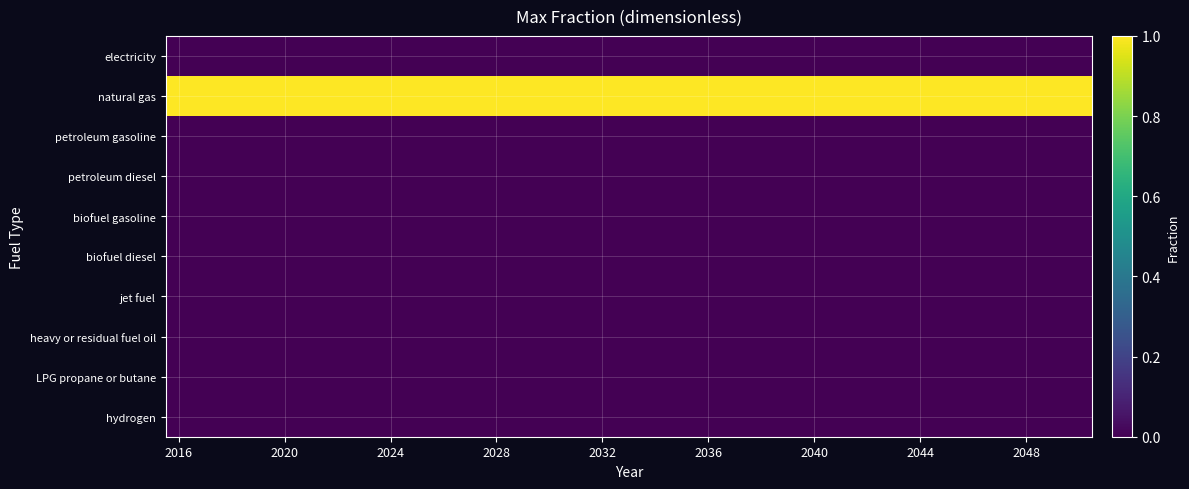

At which category is the sum across all series the highest?

2016